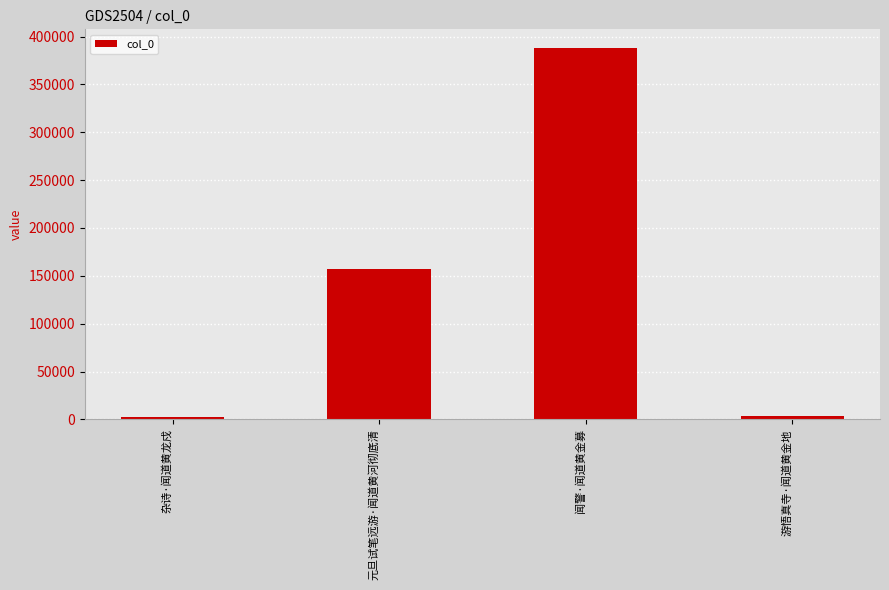

The value at 元旦试笔远游·闻道黄河彻底清 is 236755. True or false?

False